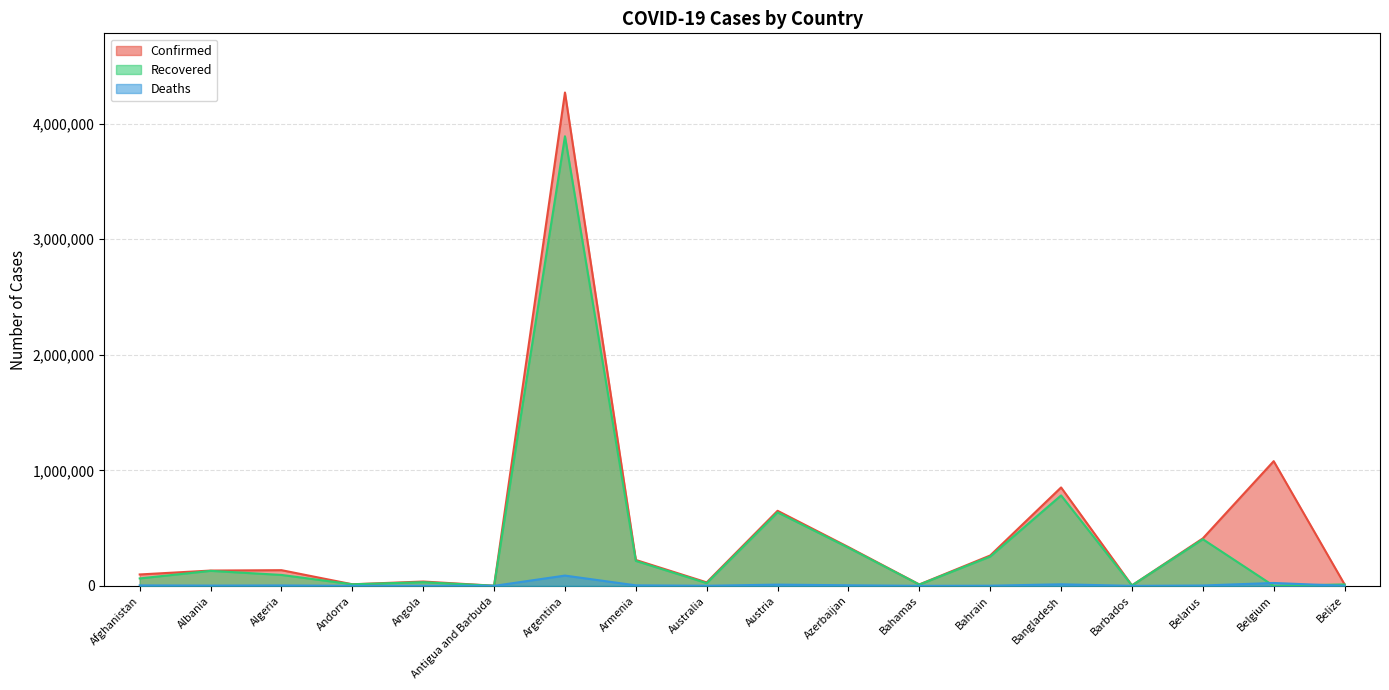

Which series changed the most between Andorra and Belize?

Recovered